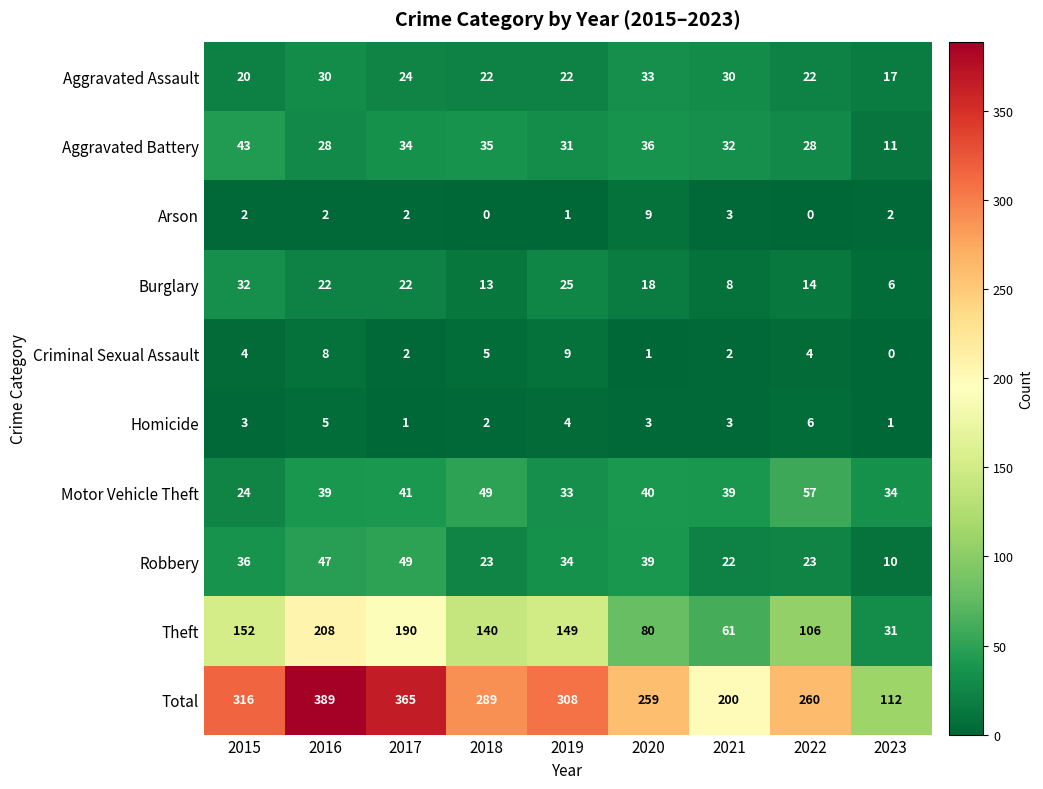

What is the average value of the Theft series?

124